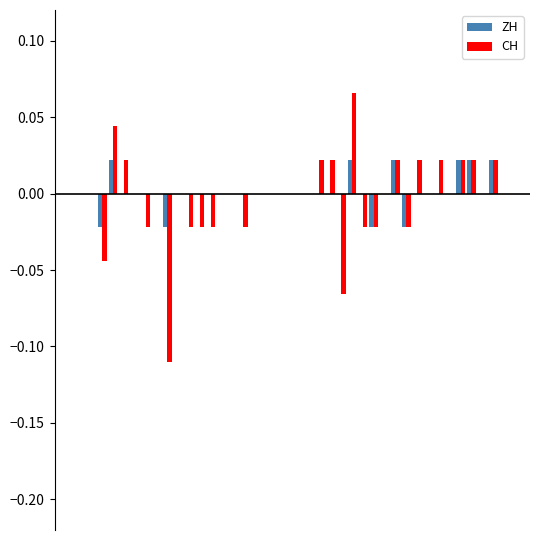

What are all the series names shown in the legend?

ZH, CH